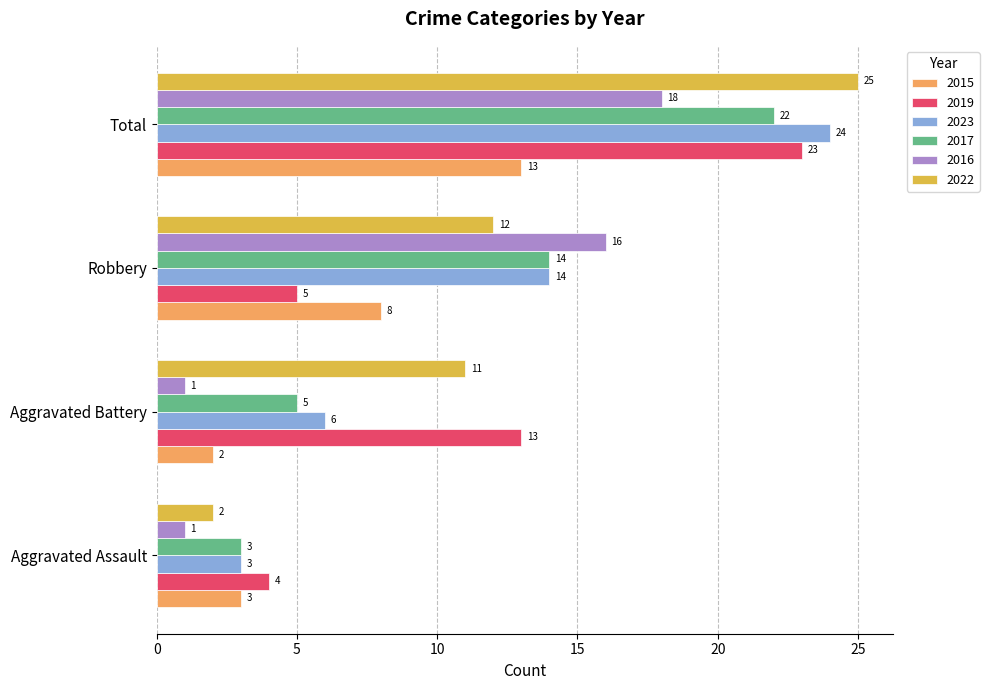

What is the maximum value shown in the chart?

25